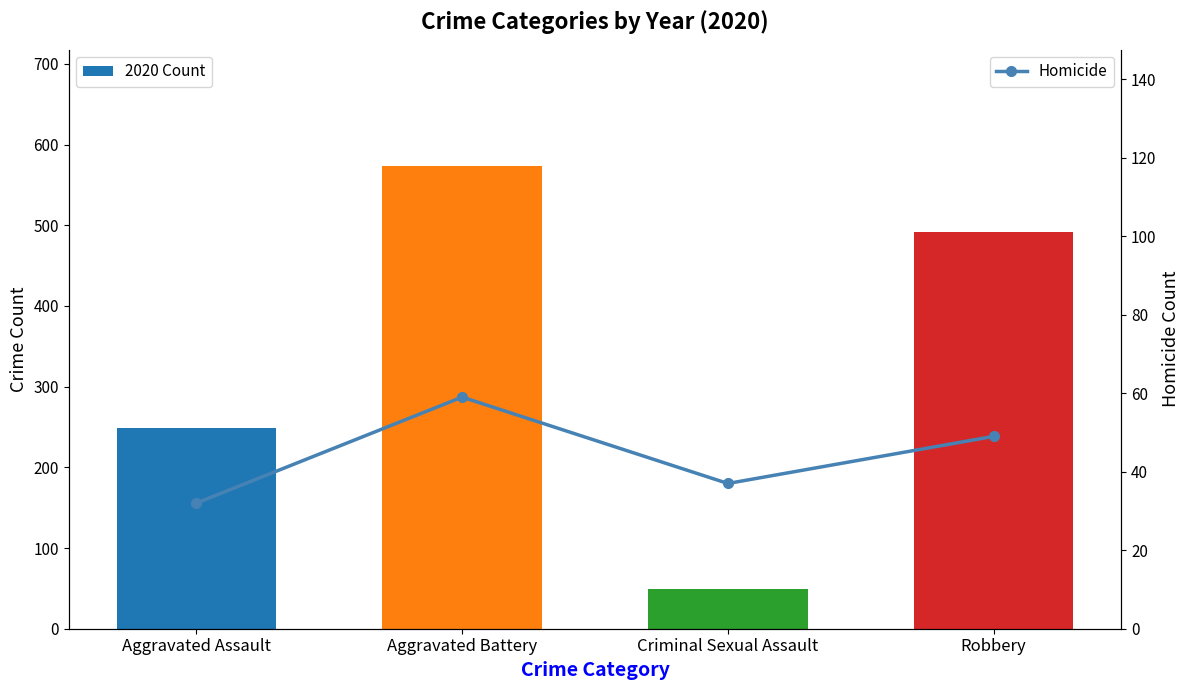

Count the 2020 Count values in the range 249 to 574.

3